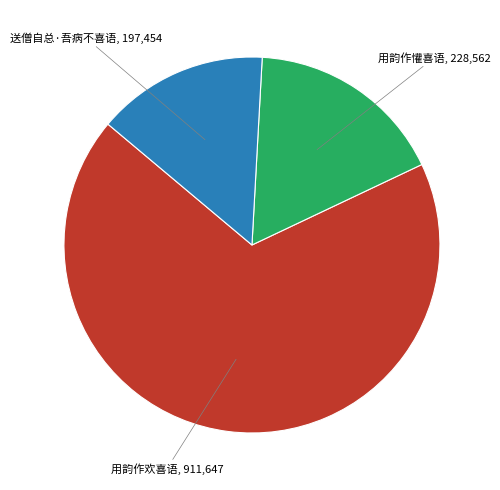

Is there a majority slice in this chart?

Yes